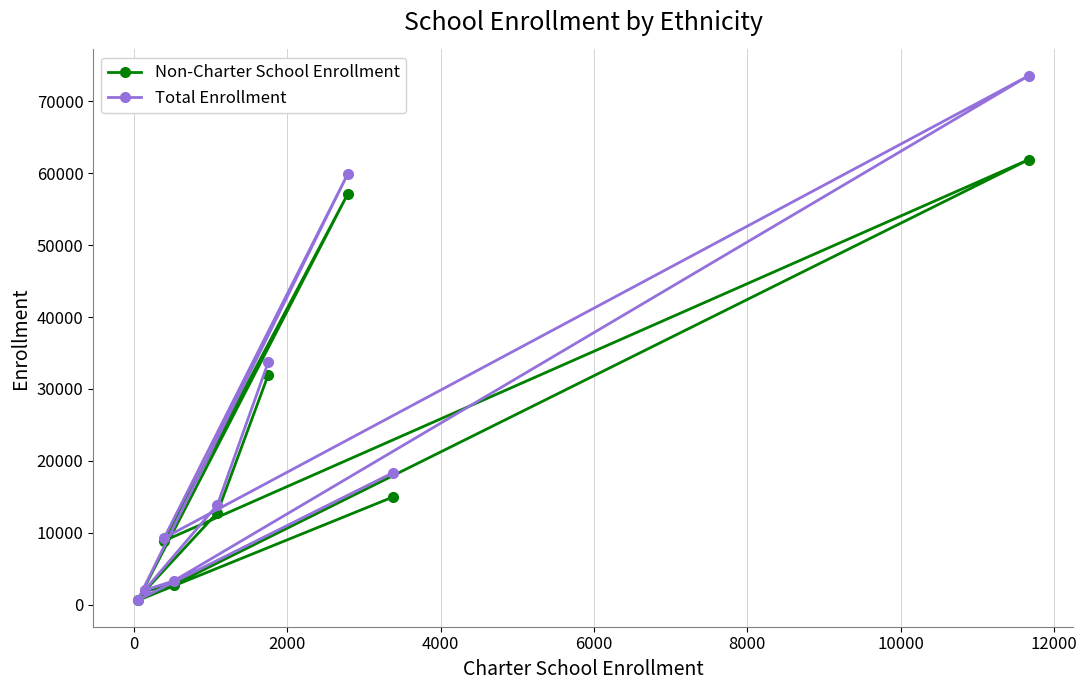

Which series has the widest spread of values?

Total Enrollment